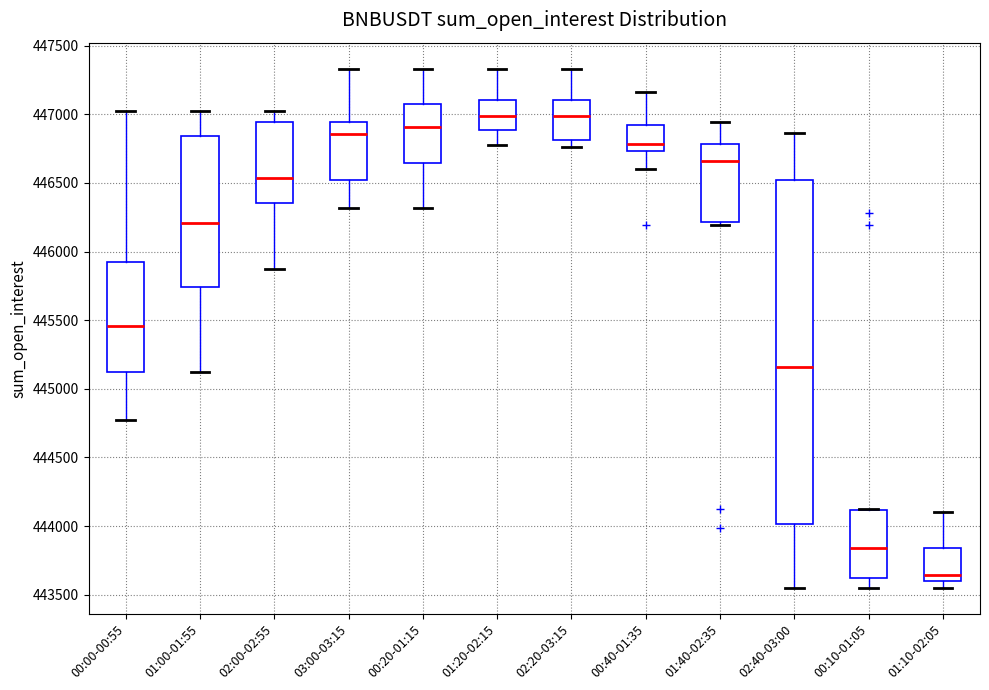

Reading left to right, transcribe this box plot: for each box, give where its median line is, the range the box spans, and where its two whiskers end, as read against the y-axis. The values are not printed on the chart, so give them approximately, as read against the axis.

00:00-00:55: median 445450, box 445100 to 445950, whiskers 444800 to 447000
01:00-01:55: median 446200, box 445750 to 446850, whiskers 445100 to 447000
02:00-02:55: median 446550, box 446350 to 446950, whiskers 445850 to 447000
03:00-03:15: median 446850, box 446500 to 446950, whiskers 446300 to 447350
00:20-01:15: median 446900, box 446650 to 447100, whiskers 446300 to 447350
01:20-02:15: median 447000, box 446900 to 447100, whiskers 446750 to 447350
02:20-03:15: median 447000, box 446800 to 447100, whiskers 446750 to 447350
00:40-01:35: median 446800, box 446750 to 446900, whiskers 446600 to 447150
01:40-02:35: median 446650, box 446200 to 446800, whiskers 446200 (just below the box's lower edge) to 446950
02:40-03:00: median 445150, box 444000 to 446500, whiskers 443550 to 446850
00:10-01:05: median 443850, box 443600 to 444100, whiskers 443550 to 444100
01:10-02:05: median 443650, box 443600 to 443850, whiskers 443550 to 444100